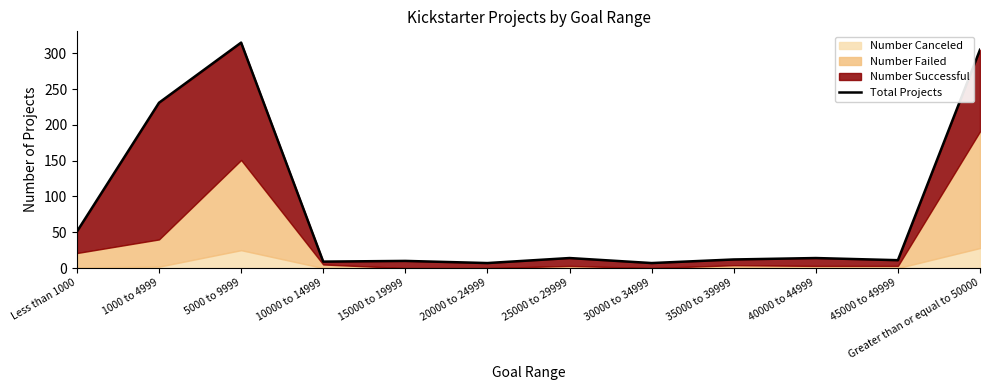

Which label corresponds to the smallest value in the chart?

20000 to 24999